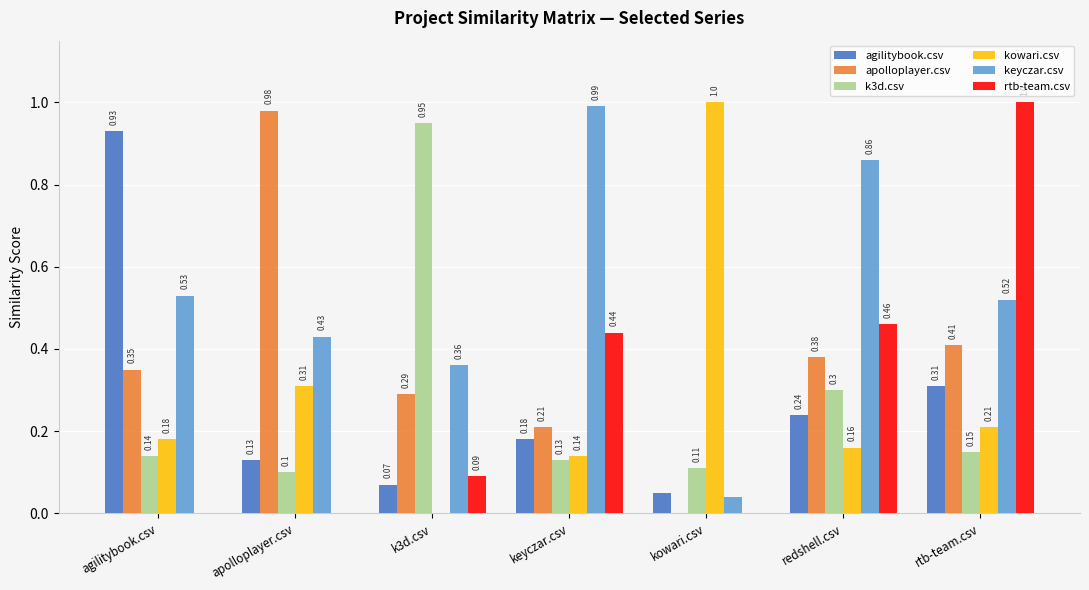

At which category is the sum across all series the highest?

rtb-team.csv